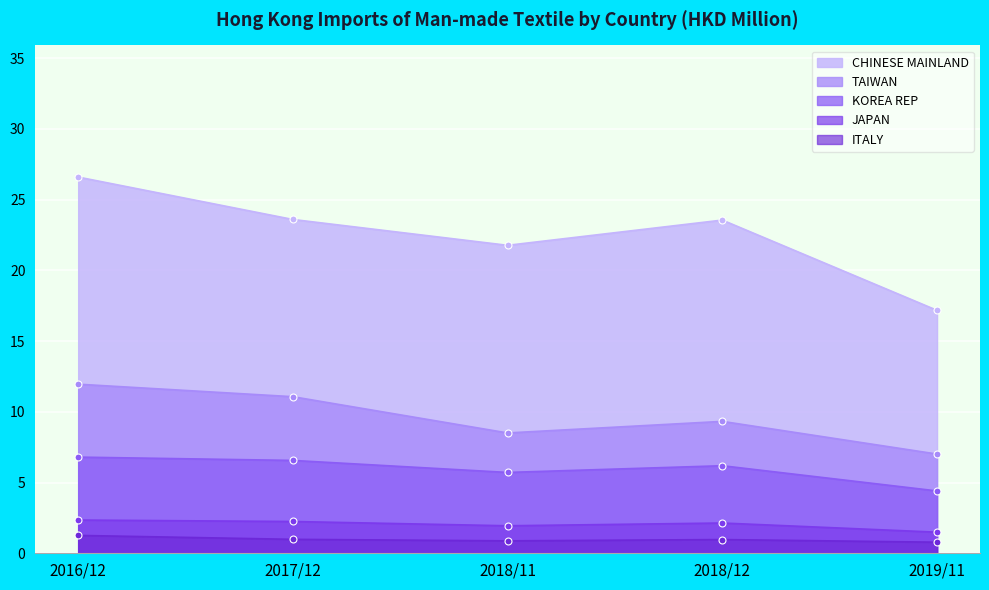

True or false: JAPAN and KOREA REP cross at least once.

False